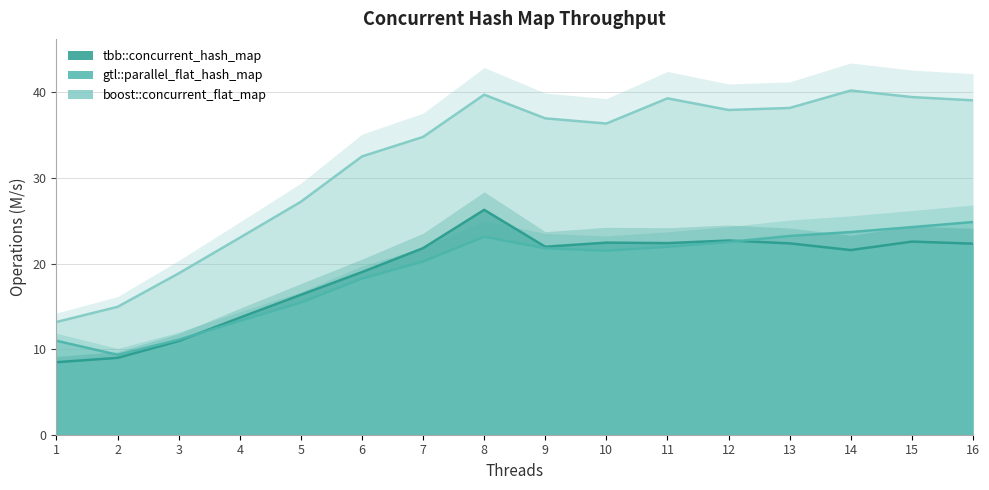

True or false: gtl::parallel_flat_hash_map and boost::concurrent_flat_map intersect in this chart.

False